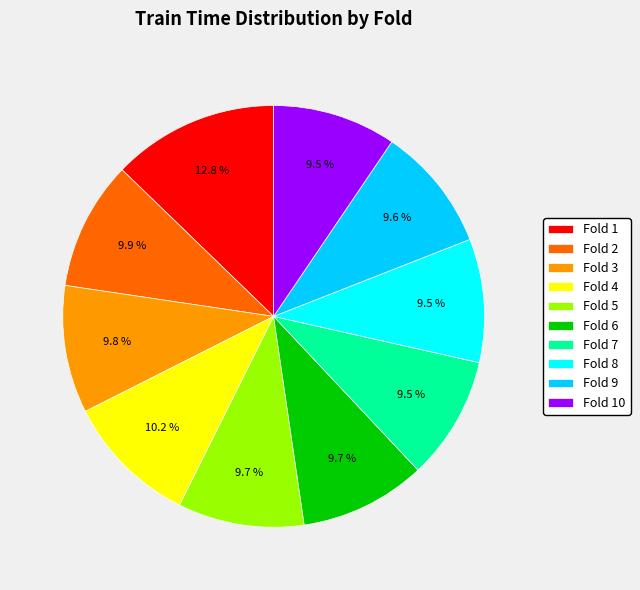

To the nearest percent, what is the average slice percentage?

10%